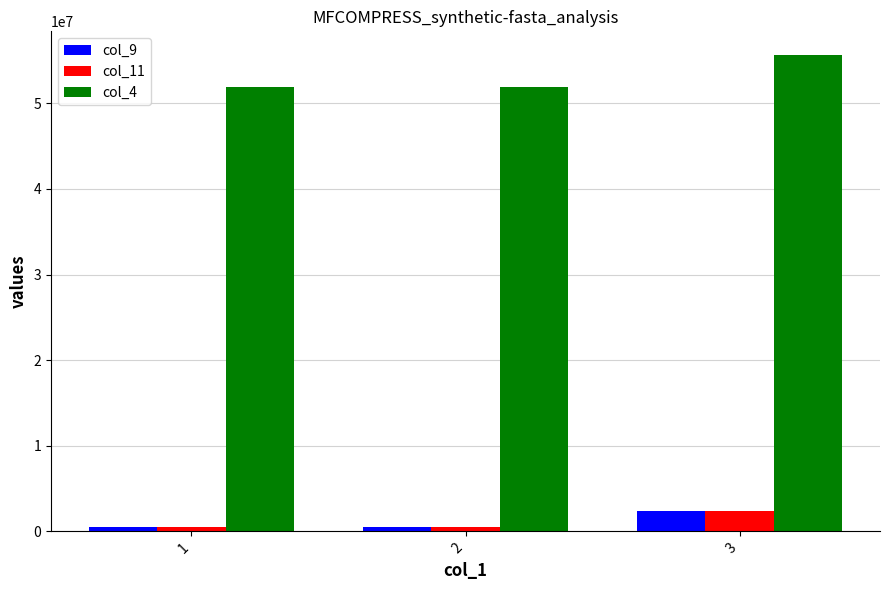

Which series has the largest total across all categories?

col_4